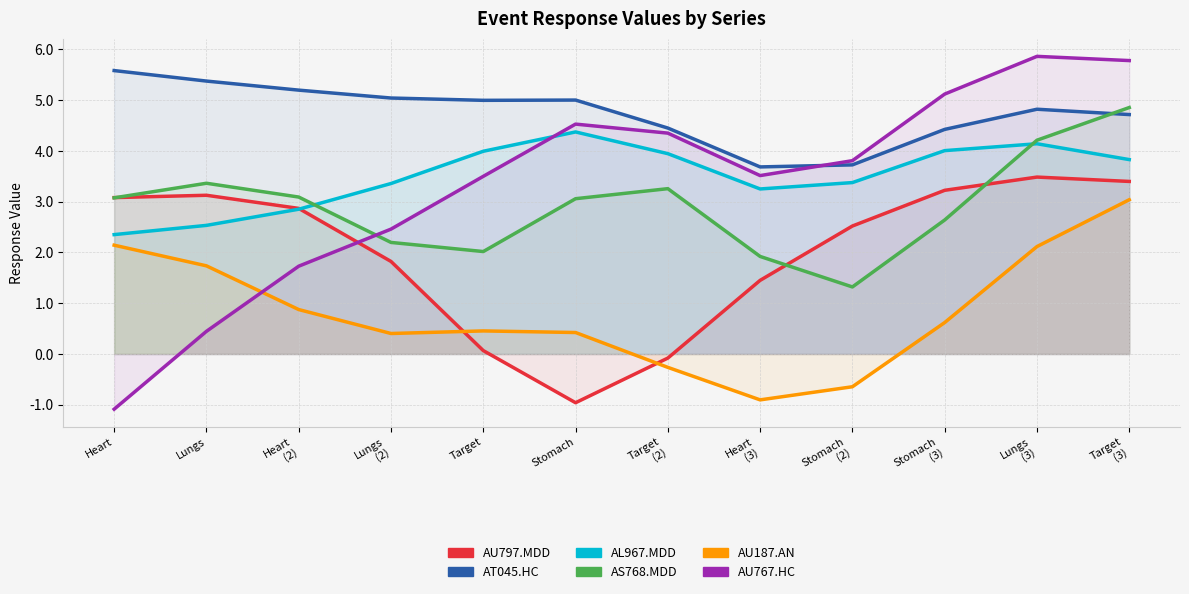

What is the lowest value of the AL967.MDD series?

2.4